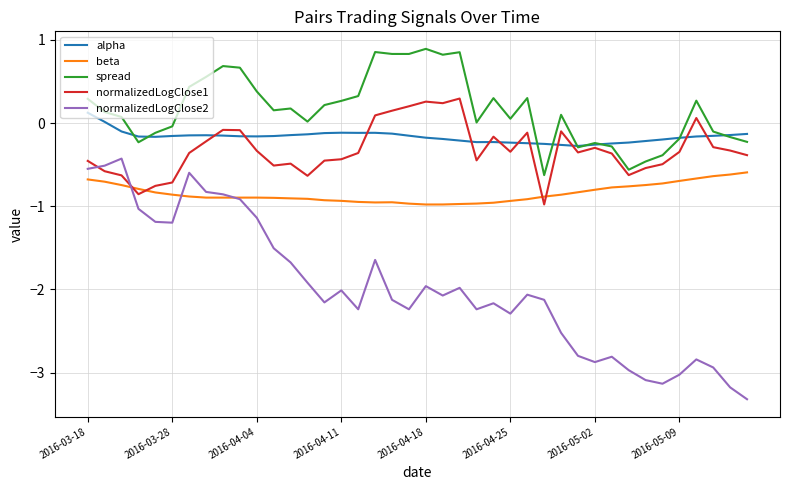

Which series has the widest spread of values?

normalizedLogClose2